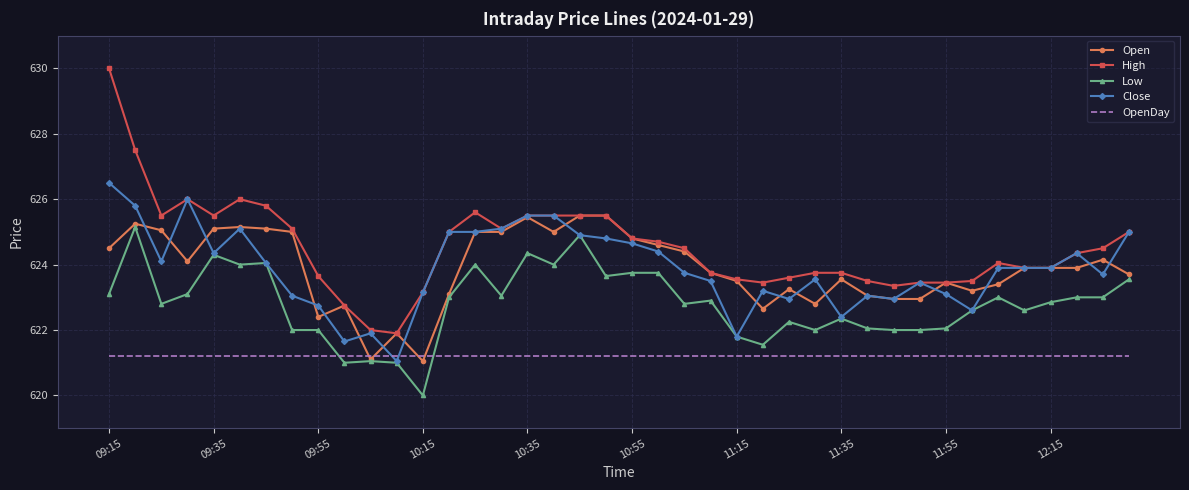

What is the minimum value shown in the chart?

620.0